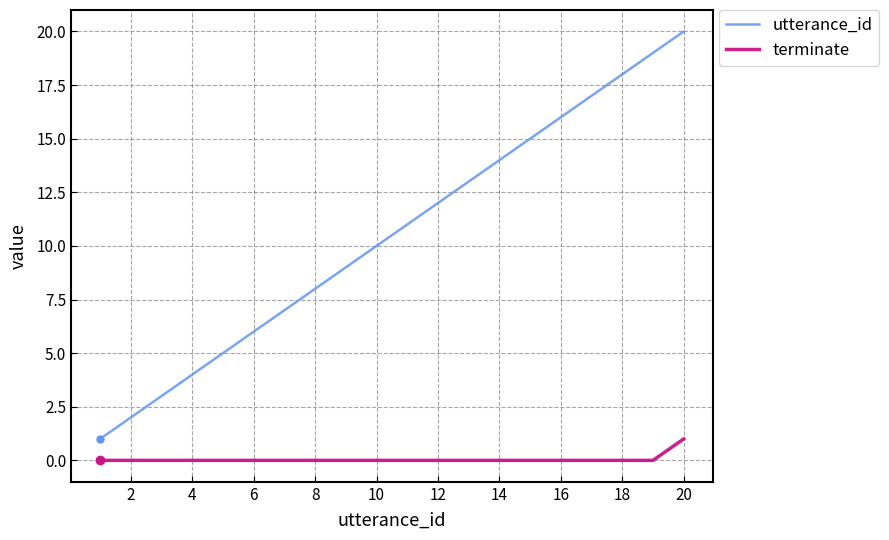

Which series has the largest total across all categories?

utterance_id